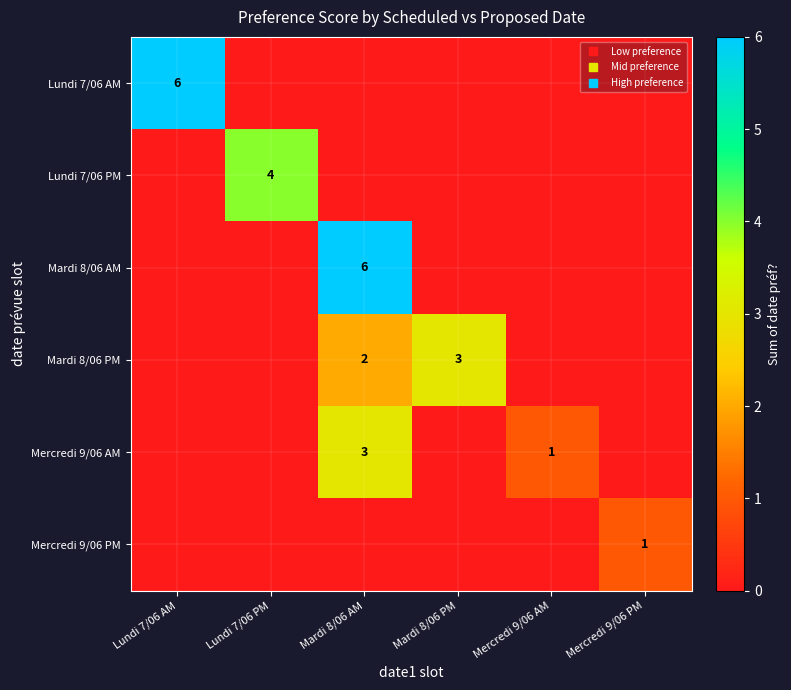

How many Mardi 8/06 PM values are between 0 and 2?

5